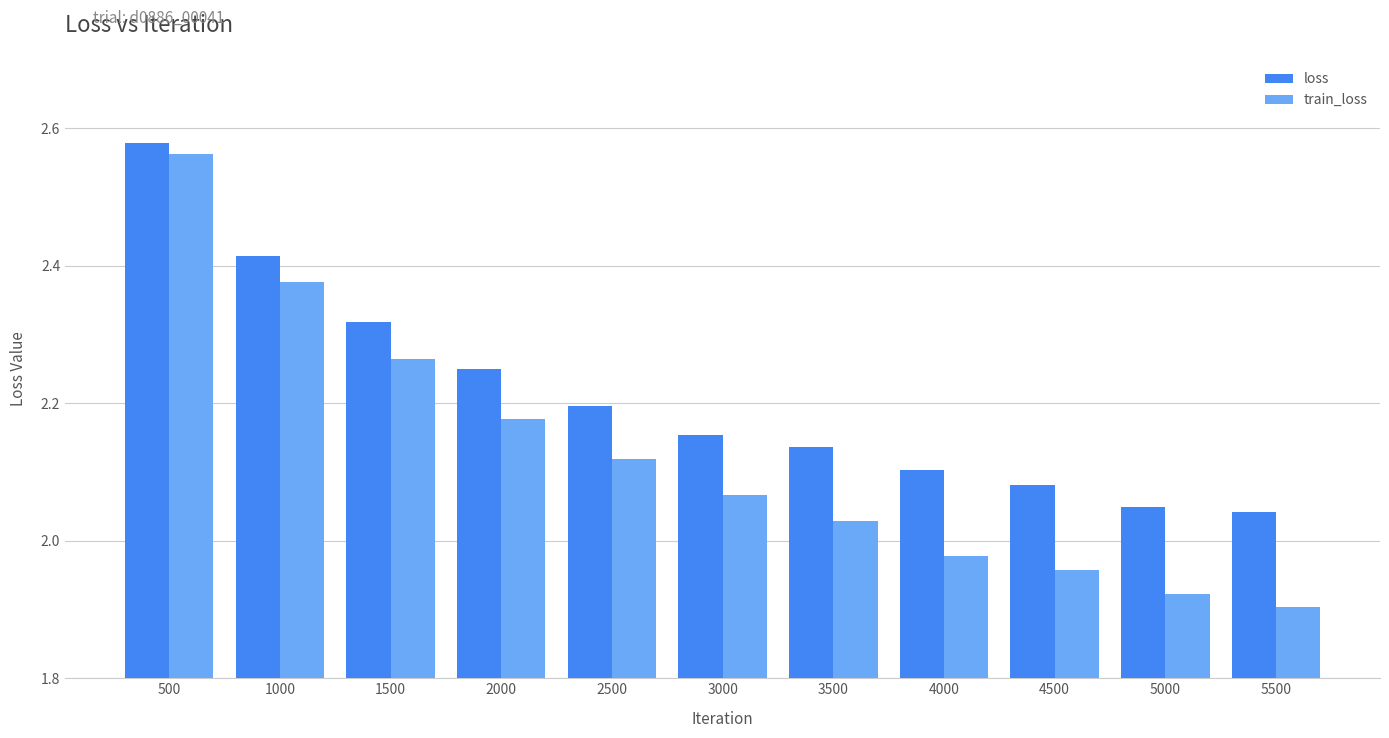

At which label does train_loss first exceed 2?

500